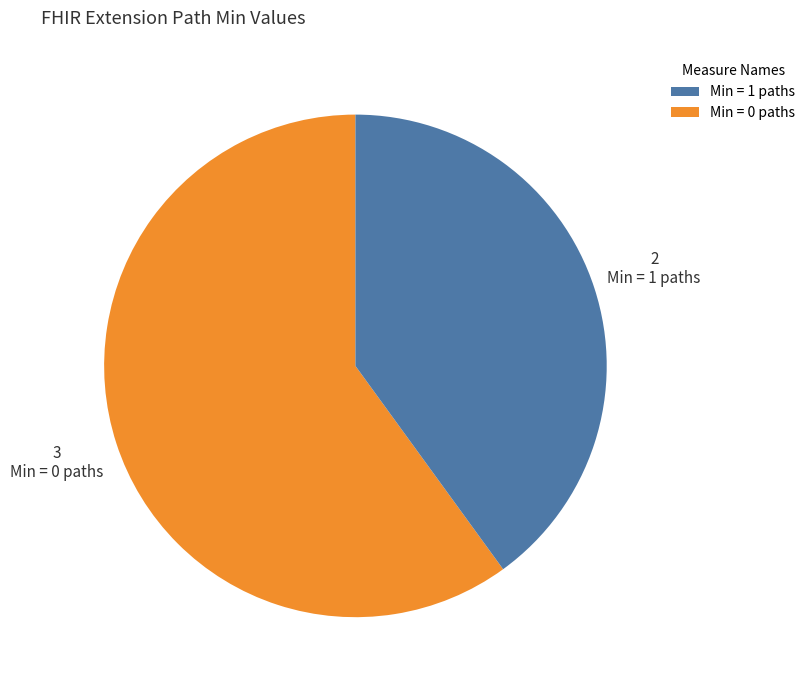

How many segments does this pie chart have?

2